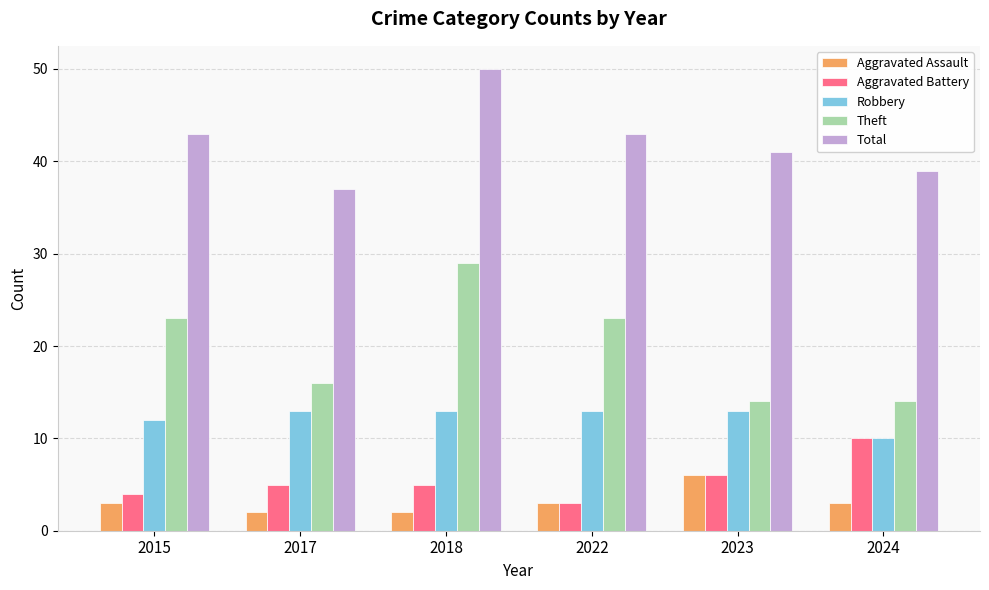

Rank the series by their maximum value, from lowest to highest.

Aggravated Assault, Aggravated Battery, Robbery, Theft, Total